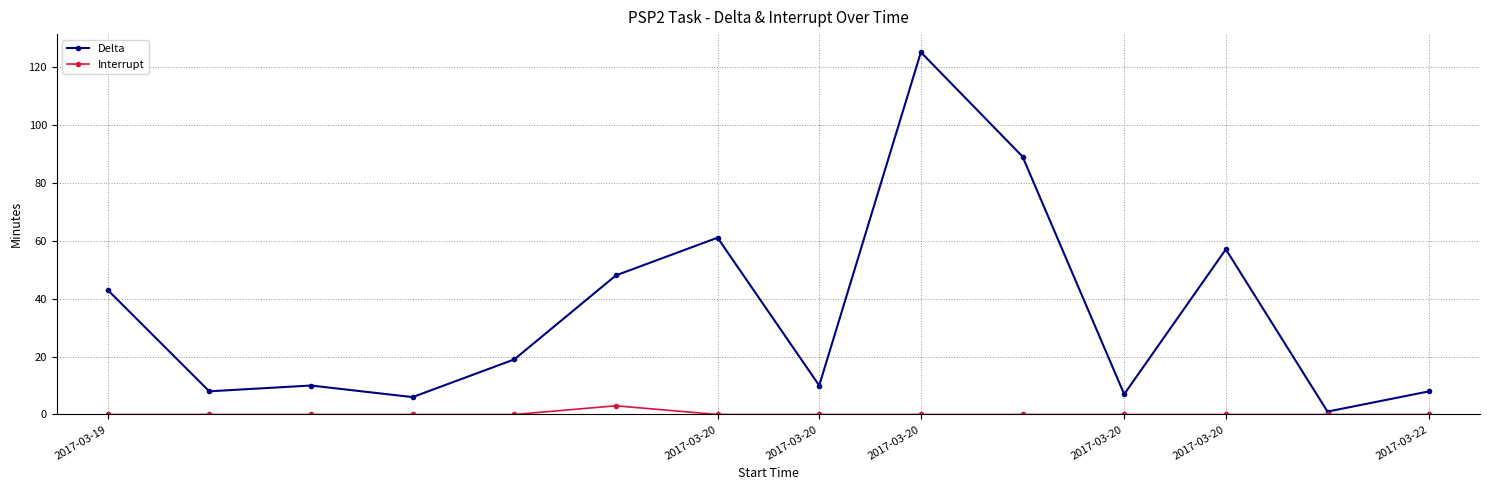

What is the value of the Delta point at the 8th from the left?

10